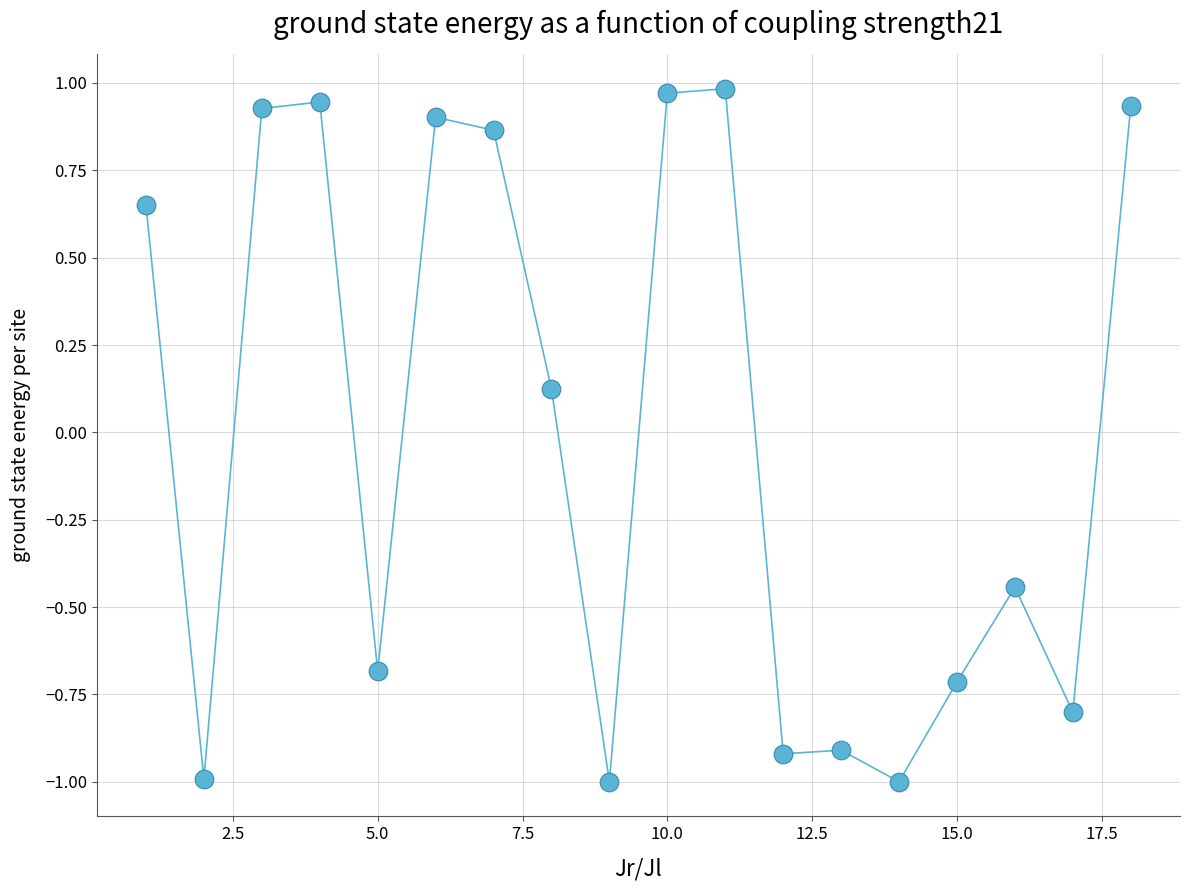

What is the range of X values (max minus min)?

17.0